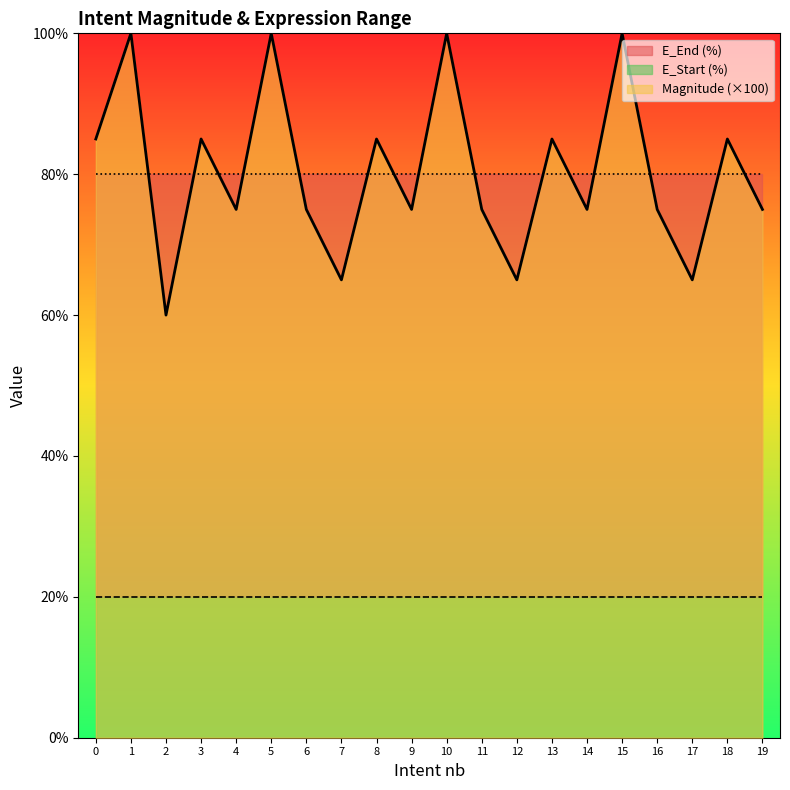

What is the value of the E_Start (%) point at the 11th from the left?

20.0